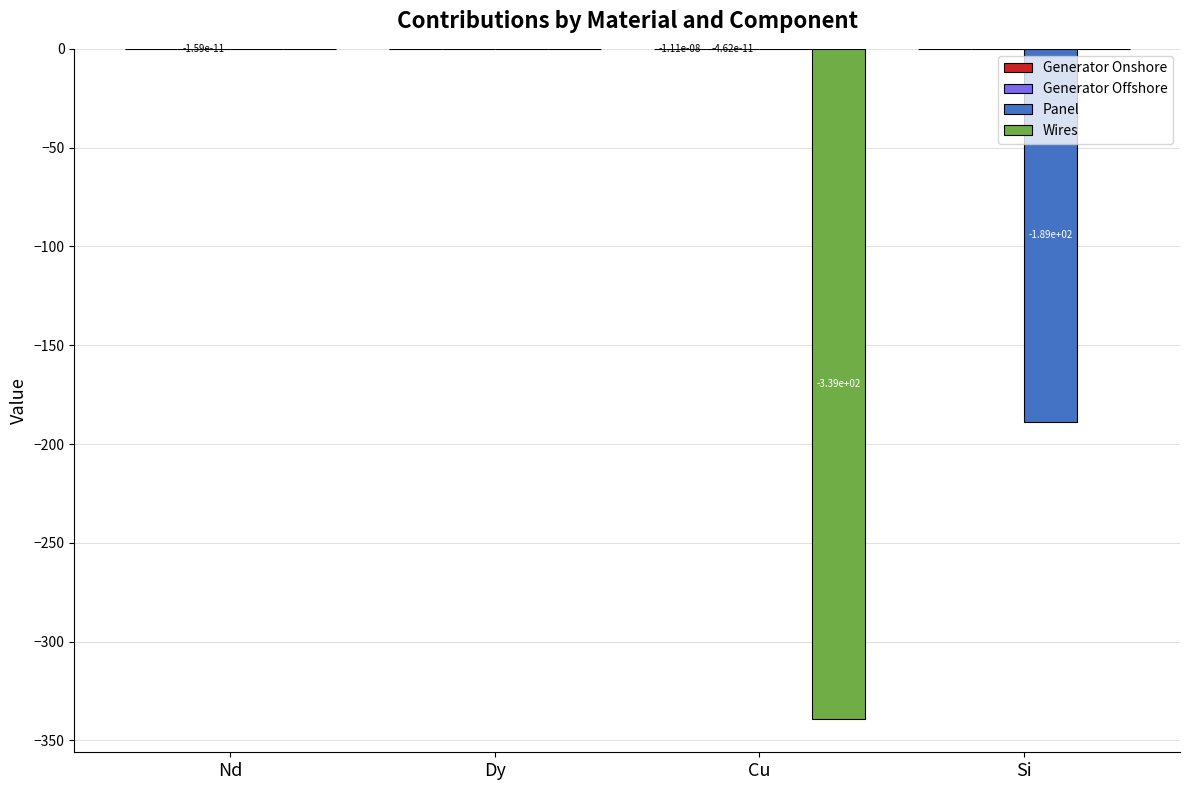

What is the total value across all series at Si?

-188.6